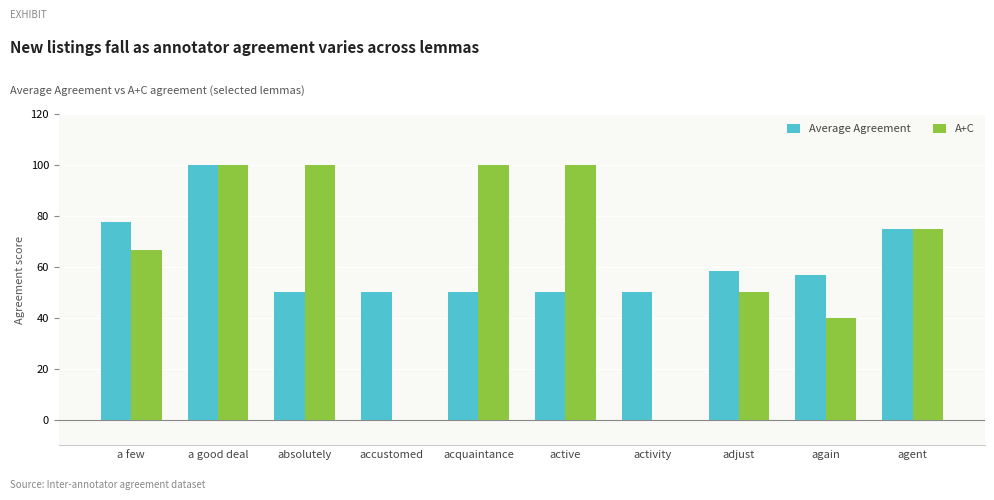

At which category is the sum across all series the highest?

a good deal